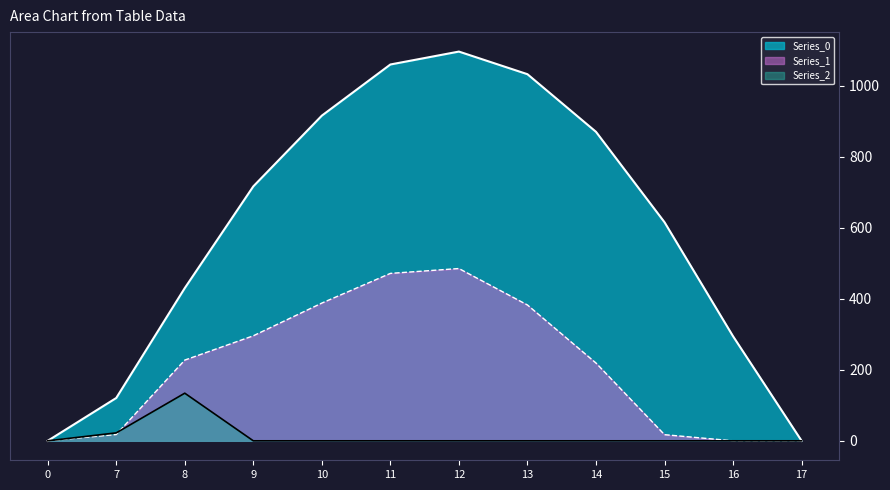

What is the sum of all Series_0 values?

7154.8